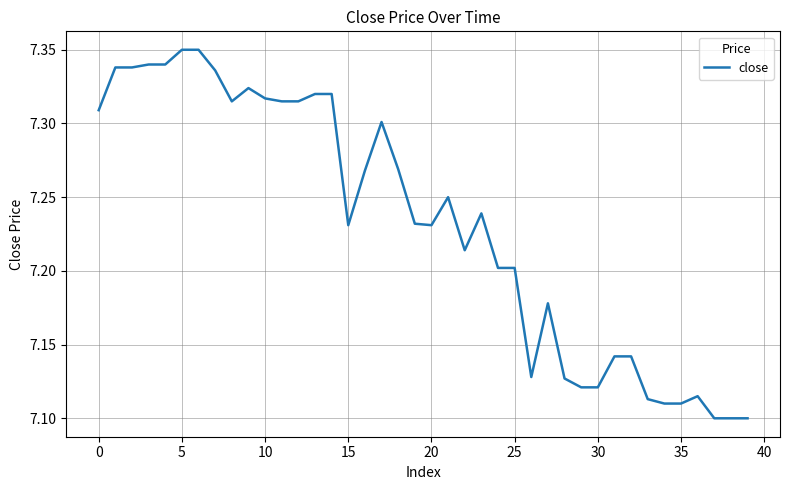

What is the sum of all values?

289.3